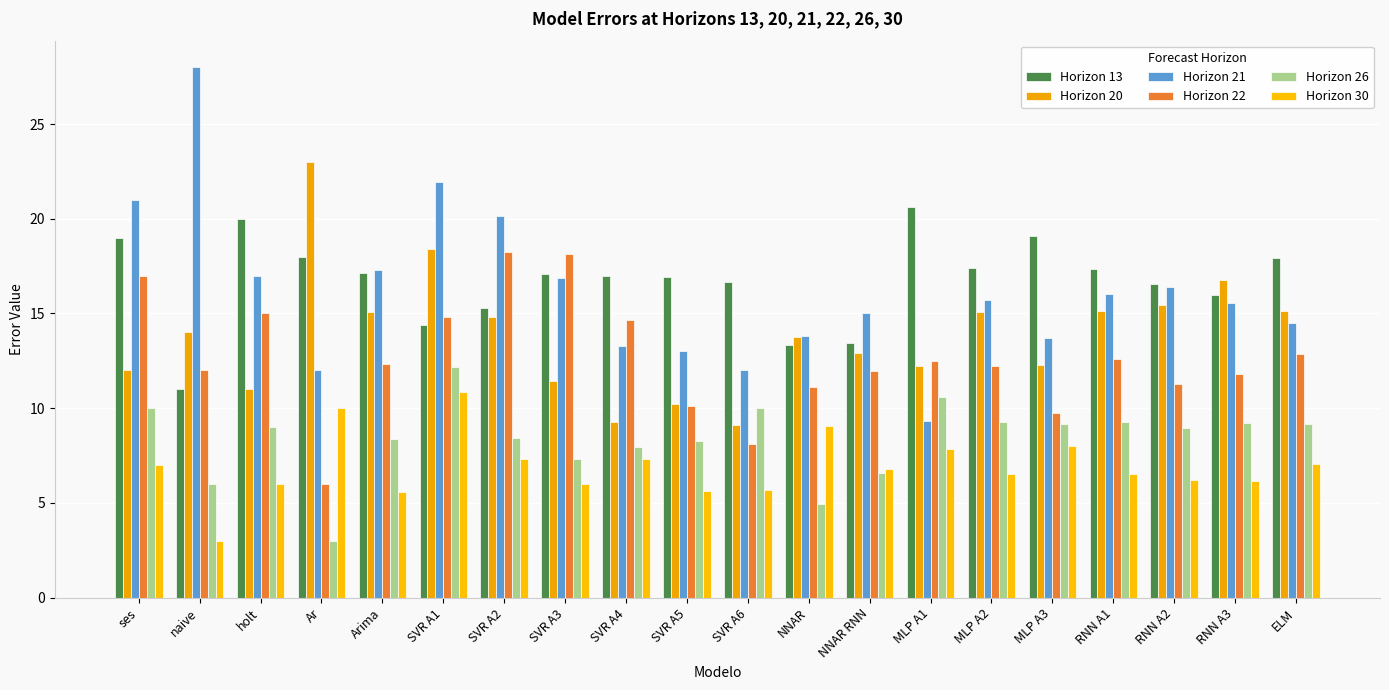

What is the difference between the maximum and minimum values in the Horizon 20 series?

13.9